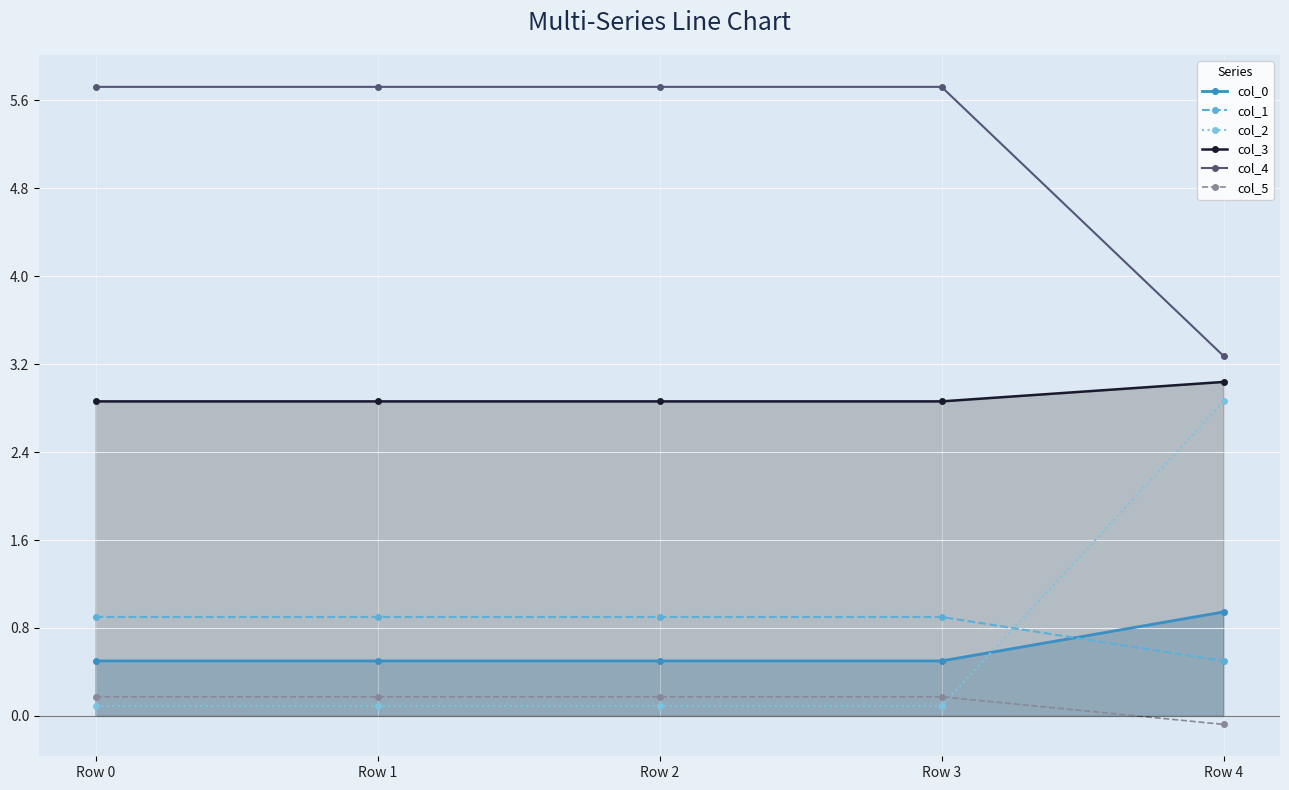

Reading left to right, extract all data points from this chart.

col_0: 0.5	0.5	0.5	0.5	0.9
col_1: 0.9	0.9	0.9	0.9	0.5
col_2: 0.1	0.1	0.1	0.1	2.9
col_3: 2.9	2.9	2.9	2.9	3.0
col_4: 5.7	5.7	5.7	5.7	3.3
col_5: 0.2	0.2	0.2	0.2	-0.1